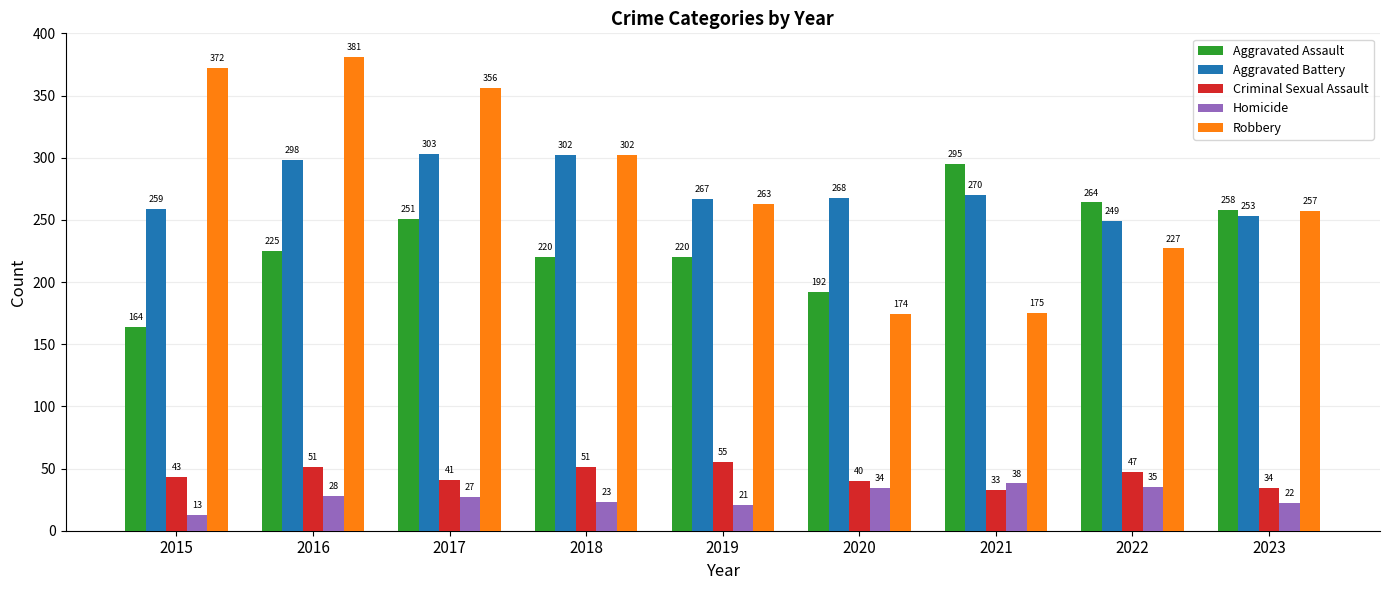

What are all the series names shown in the legend?

Aggravated Assault, Aggravated Battery, Criminal Sexual Assault, Homicide, Robbery